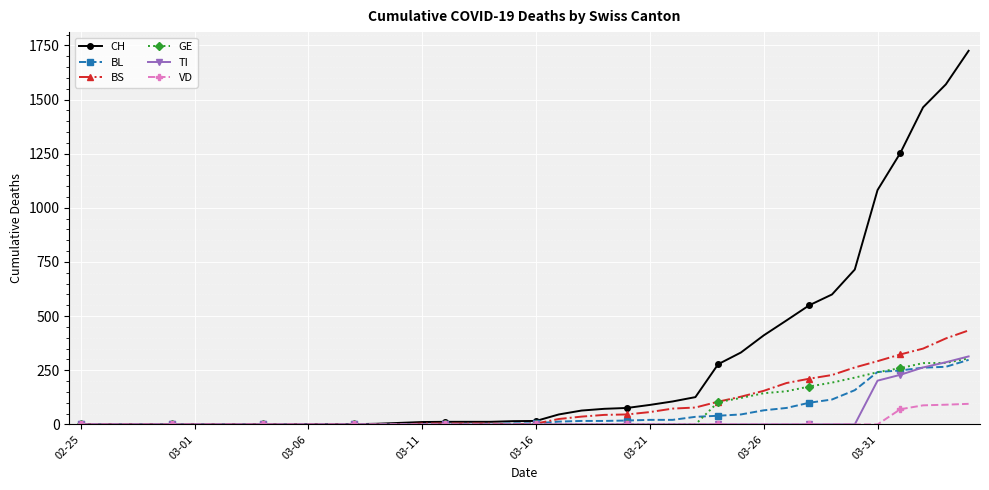

Which series has the widest spread of values?

CH